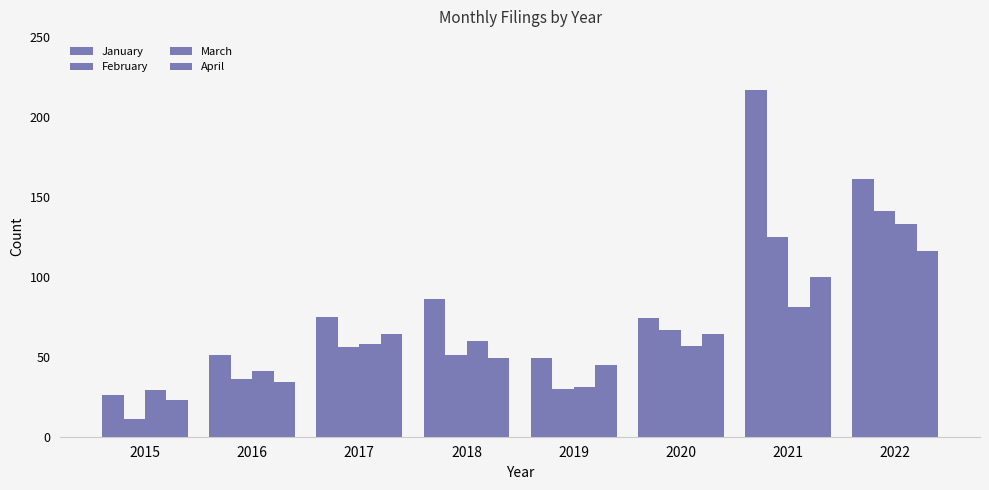

Rank the categories by March value from lowest to highest.

2015, 2019, 2016, 2020, 2017, 2018, 2021, 2022